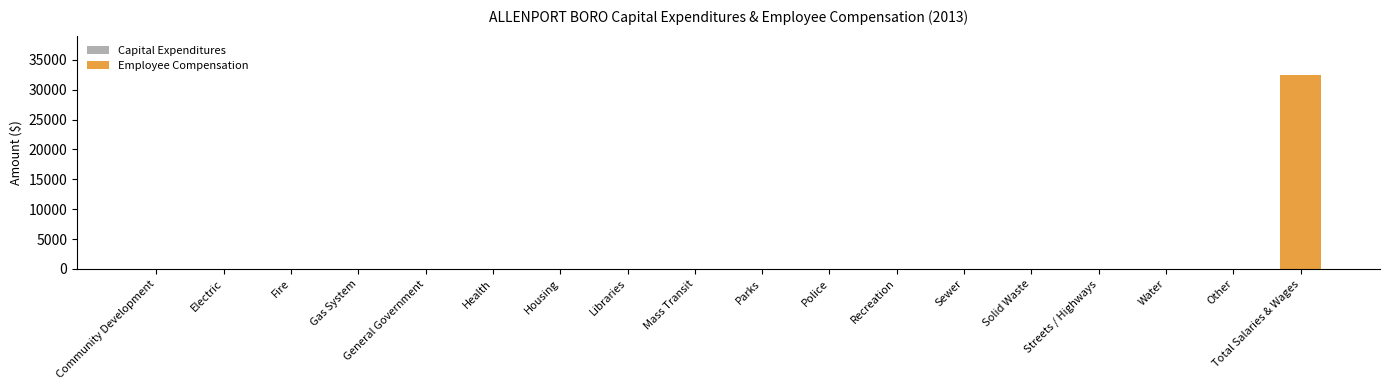

What is the label of the 12th bar from the right?

Housing